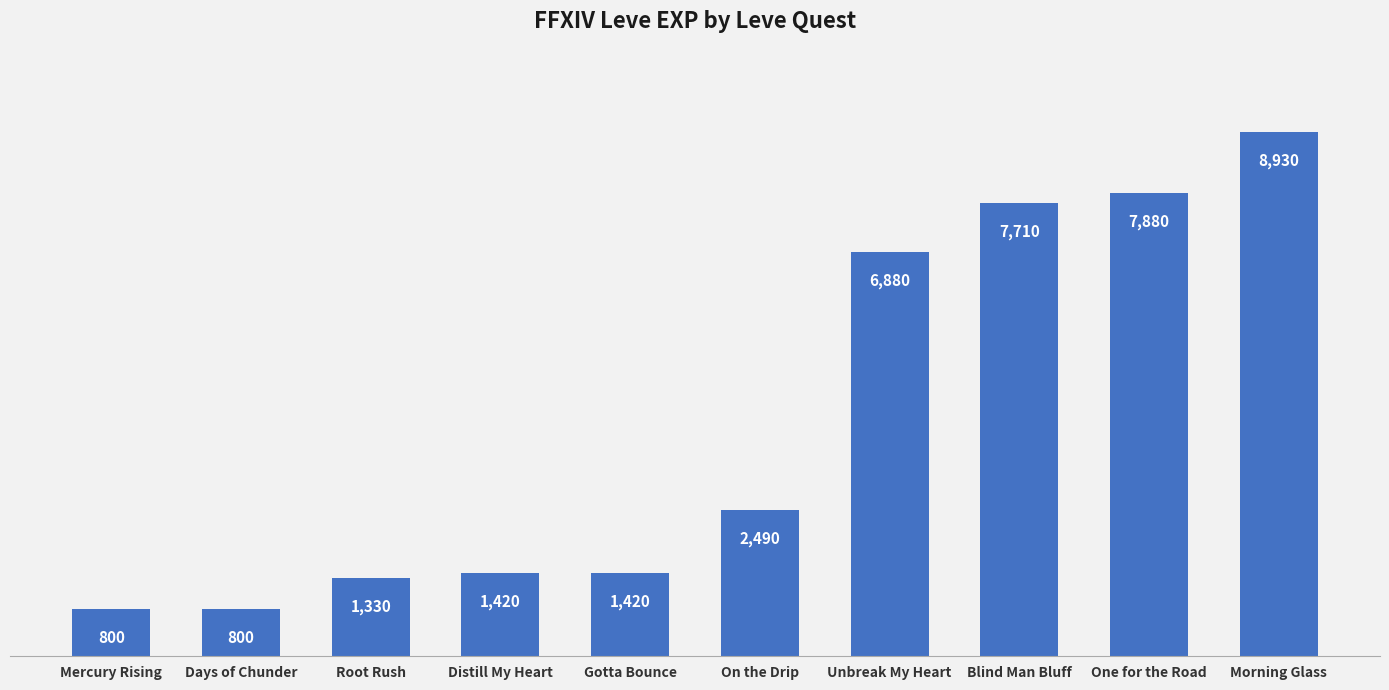

Reading left to right, what are all the values shown in this chart?

800	800	1330	1420	1420	2490	6880	7710	7880	8930